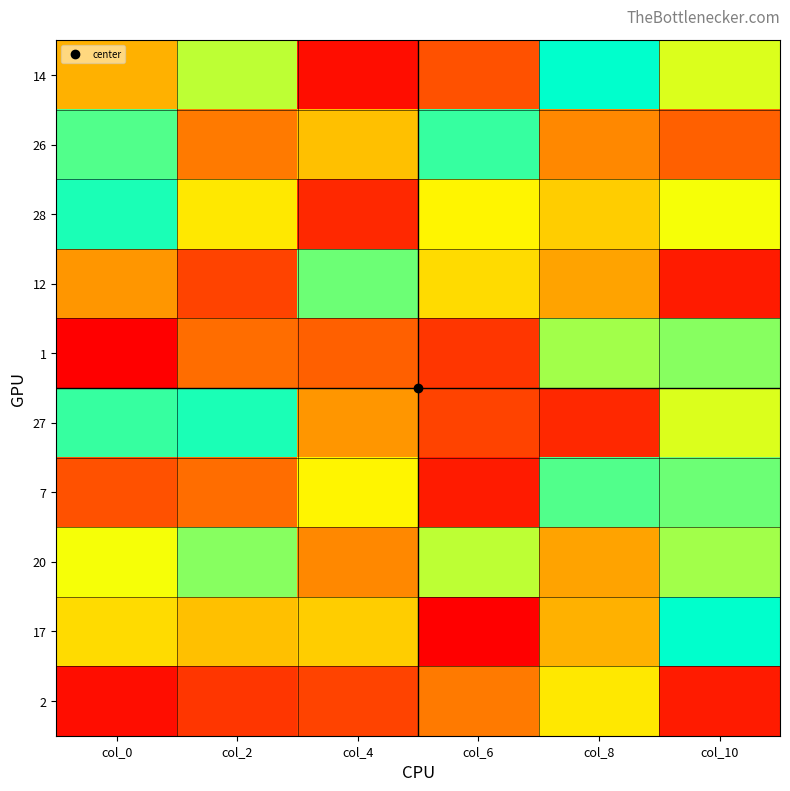

Which label corresponds to the smallest value in the chart?

col_0